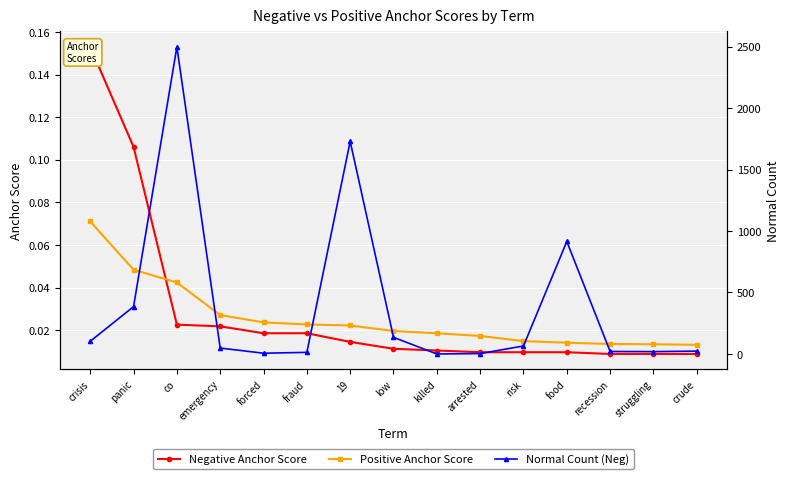

What is the total value across all series at panic?

385.2